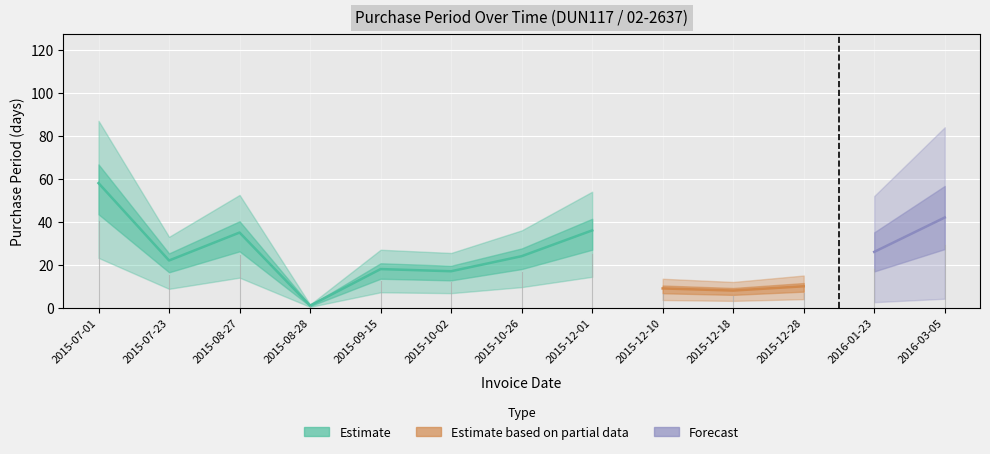

How many data points does each series have?

13